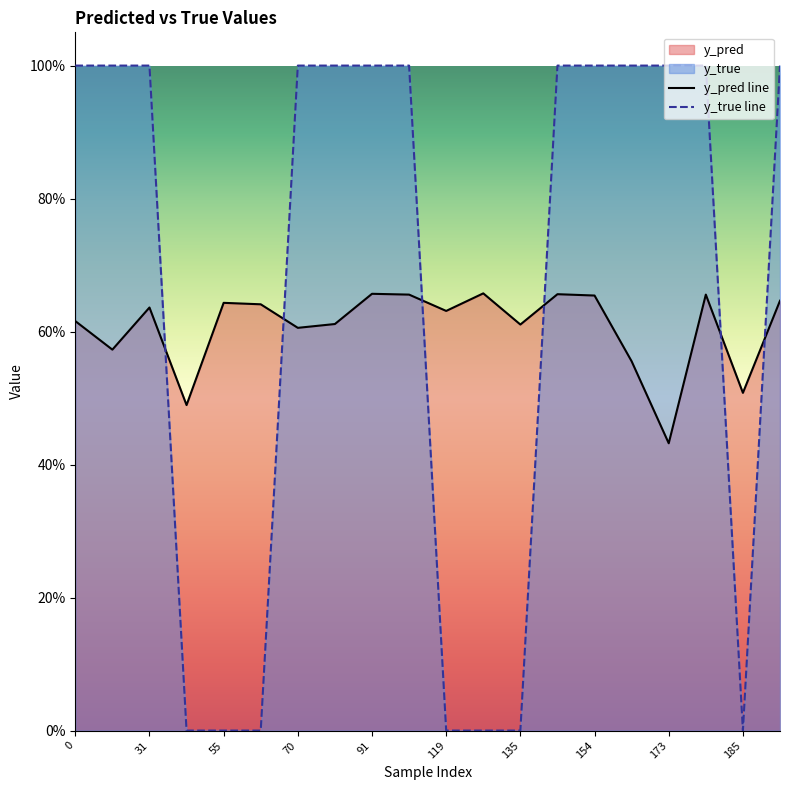

Which series has the largest range (max minus min)?

y_true line